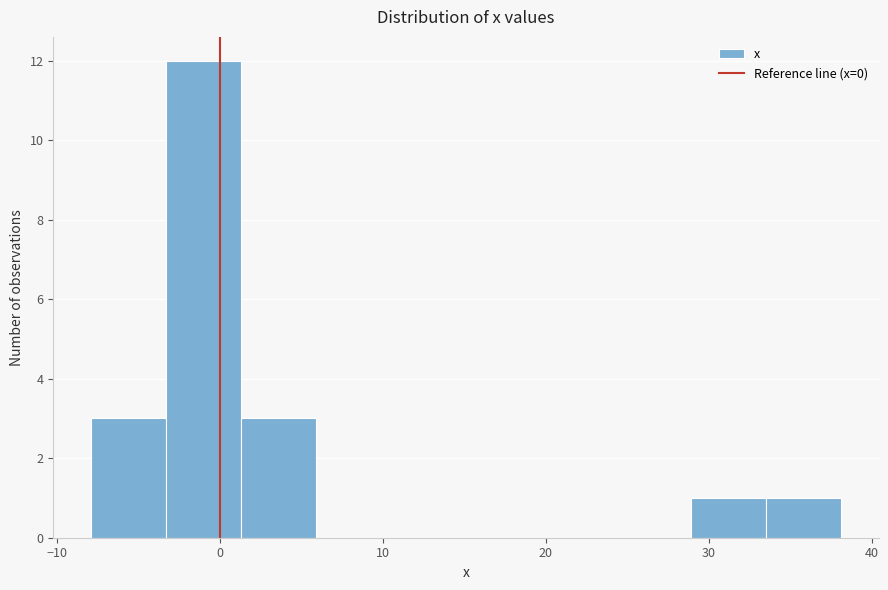

Reading left to right, transcribe this chart: for each bar, give the range it covers on the x-axis and its height. Neither the bar edges nor the heights are printed on the chart, so give them approximately, as read against the axes.

-8 to -3: 3
-3 to 1: 12
1 to 6: 3
6 to 11: 0
11 to 15: 0
15 to 20: 0
20 to 24: 0
24 to 29: 0
29 to 34: 1
34 to 38: 1